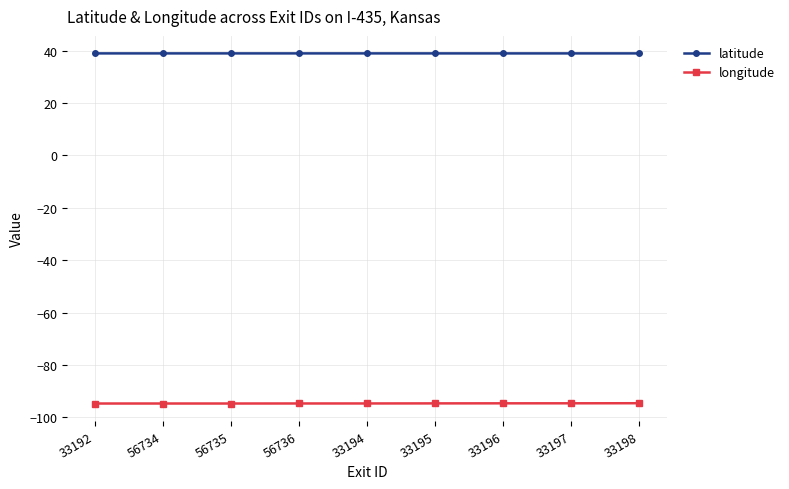

What is the sum of all longitude values?

-852.2